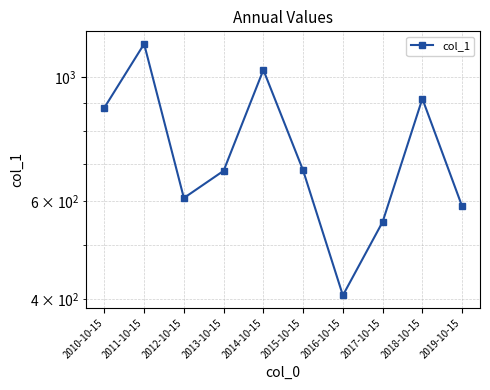

What is the value of the 8th point from the left?

550.2